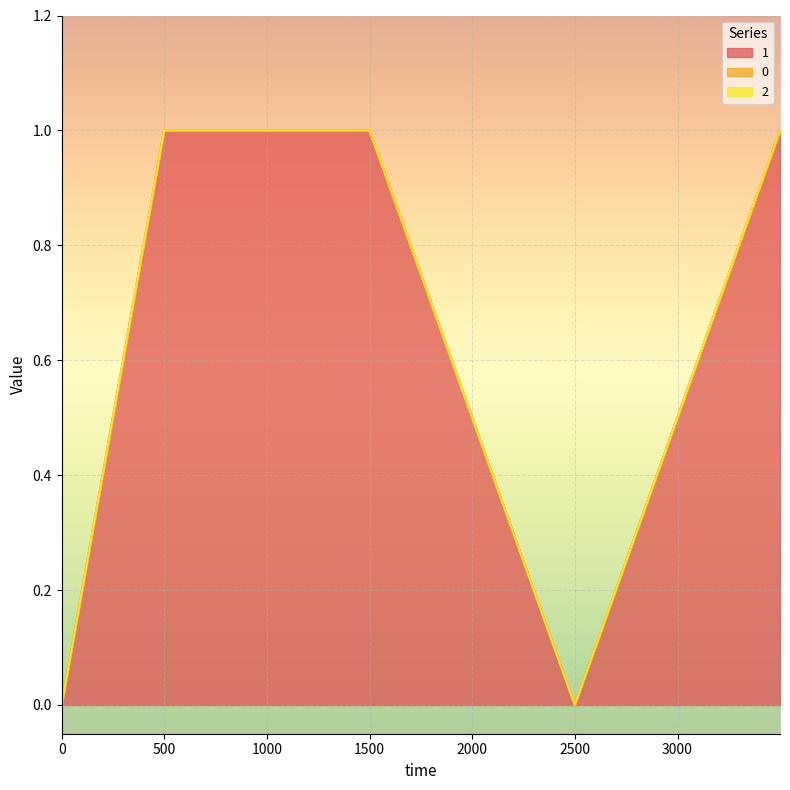

Is the value of 2 at 3499 greater than the value of 0 at 499?

No